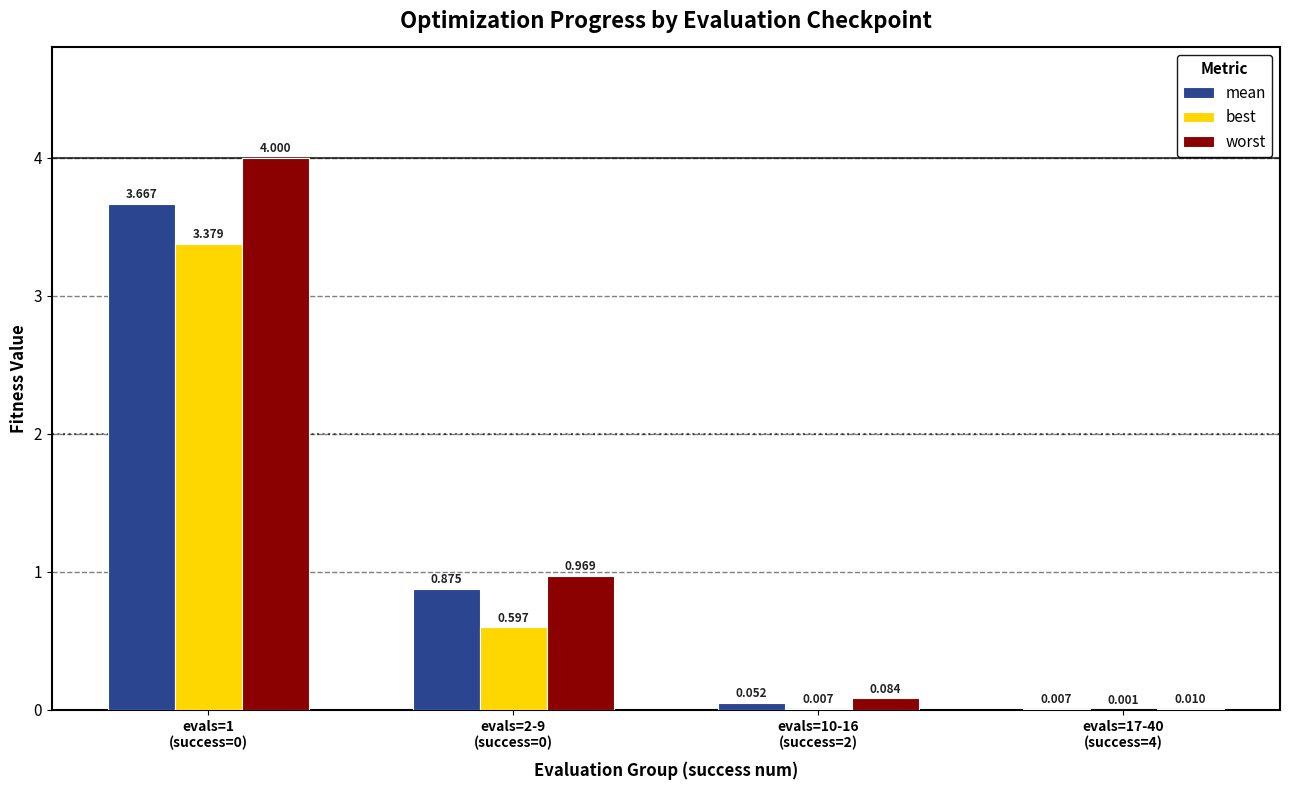

Which series has the largest total across all categories?

worst